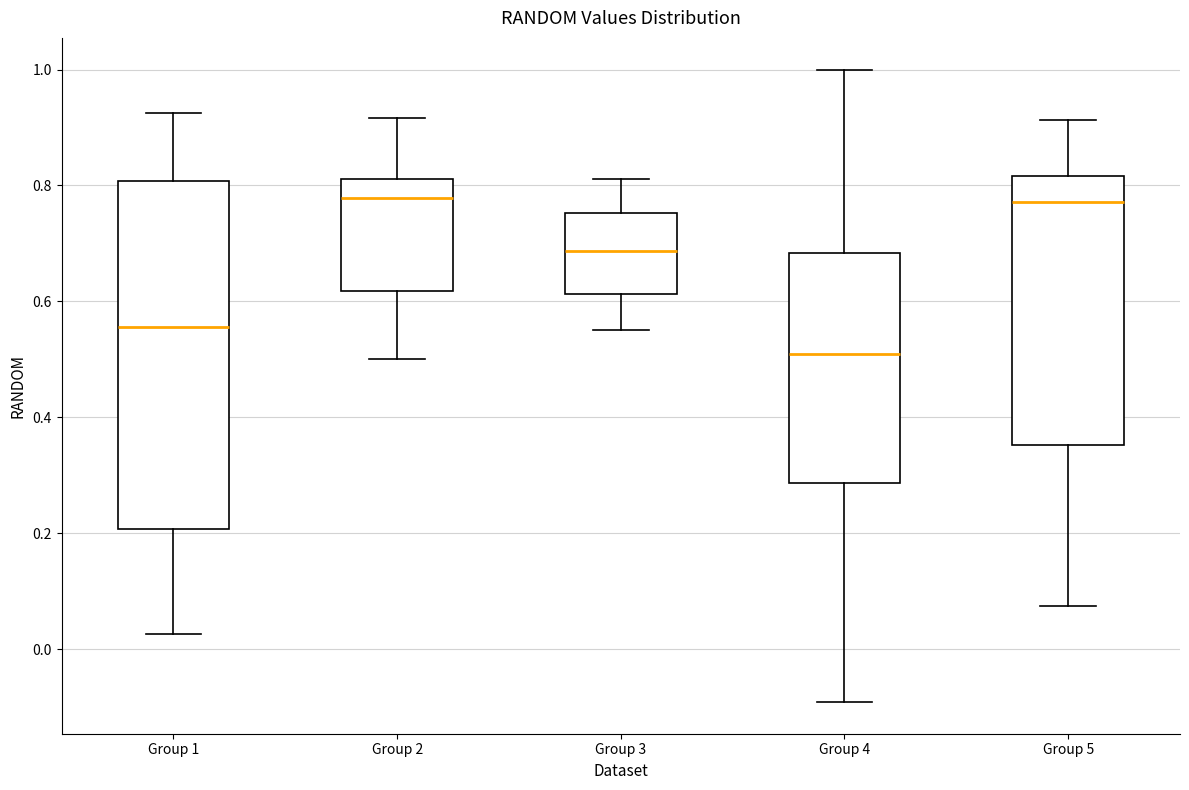

Which box is the tallest, from its lower edge to its upper edge?

Group 1